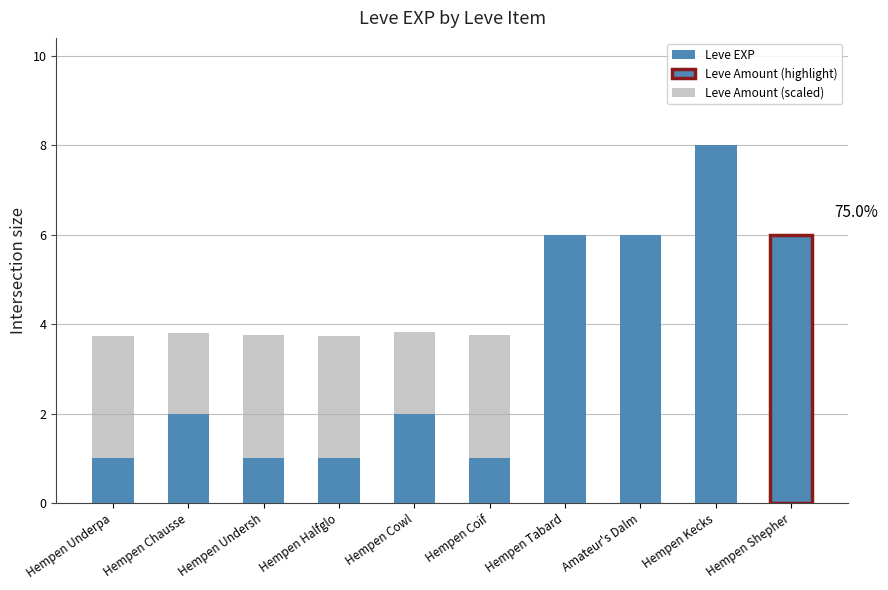

What is the difference between the second highest and second lowest values in the Leve EXP series?

5.0